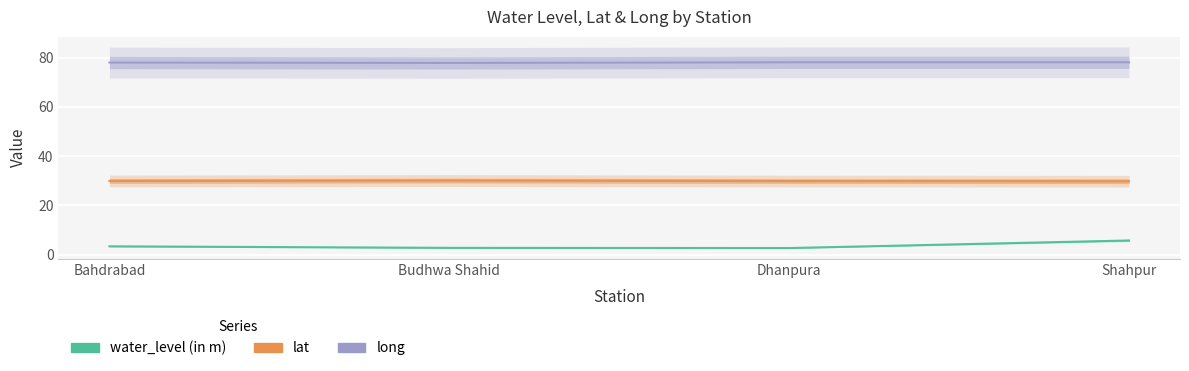

What is the label of the 1st point from the right?

Shahpur